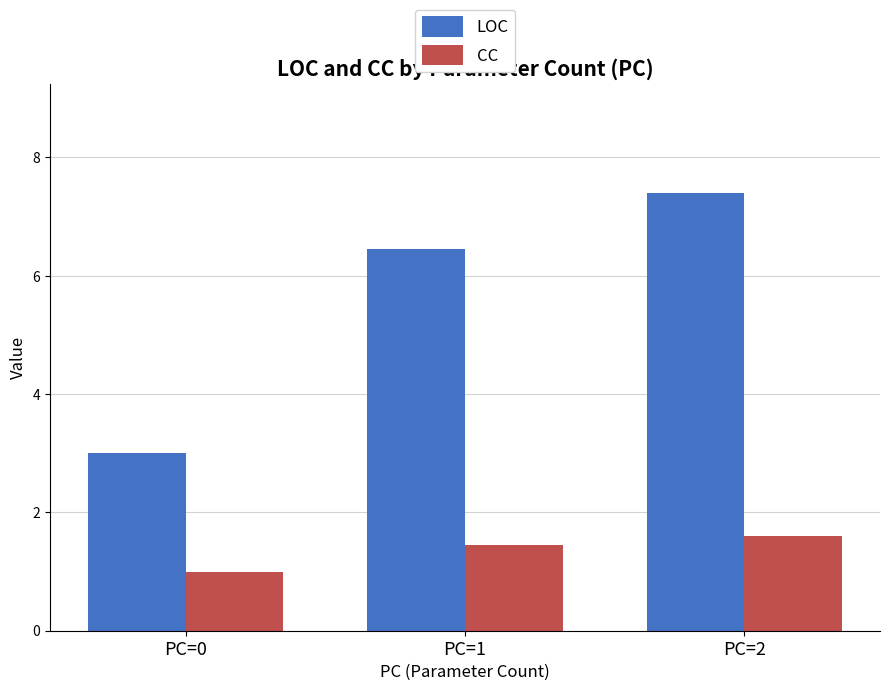

How many distinct data groups are displayed?

2